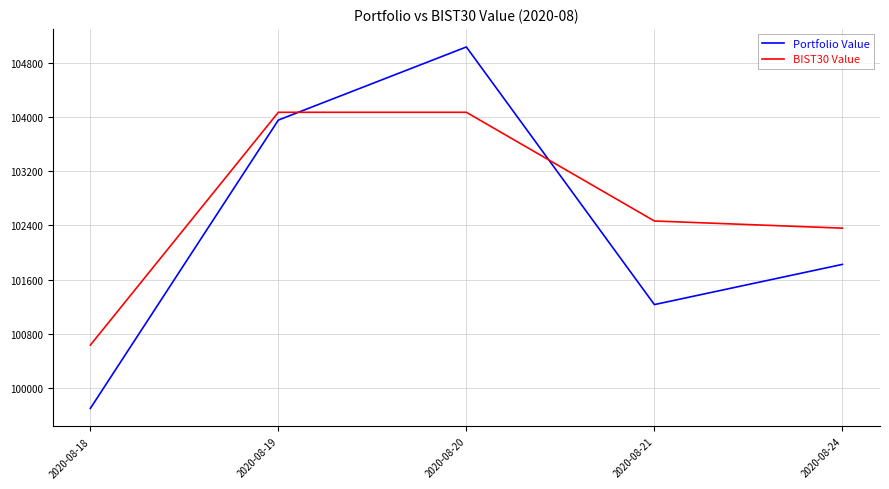

Reading left to right, extract all data points from this chart.

Portfolio Value: 2020-08-18=99701.2	2020-08-19=103954.0	2020-08-20=105032.4	2020-08-21=101232.7	2020-08-24=101825.7
BIST30 Value: 2020-08-18=100634.8	2020-08-19=104069.0	2020-08-20=104069.0	2020-08-21=102465.8	2020-08-24=102360.0